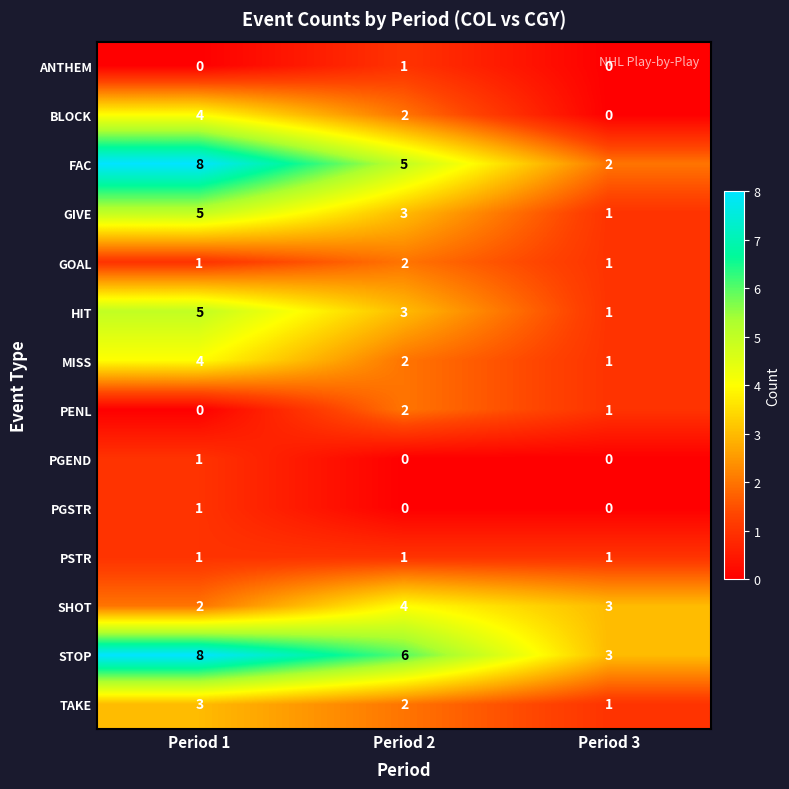

What is the spread (max minus min) of values at Period 2?

6